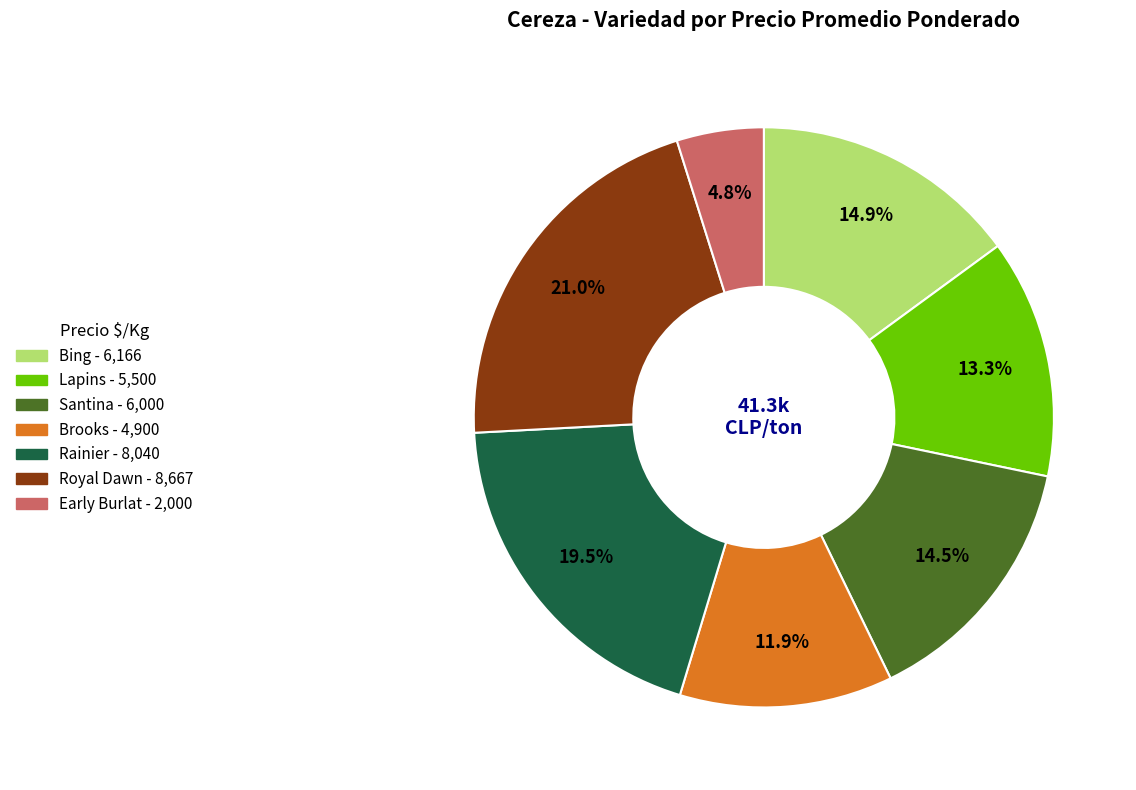

Does any single category account for the majority?

No